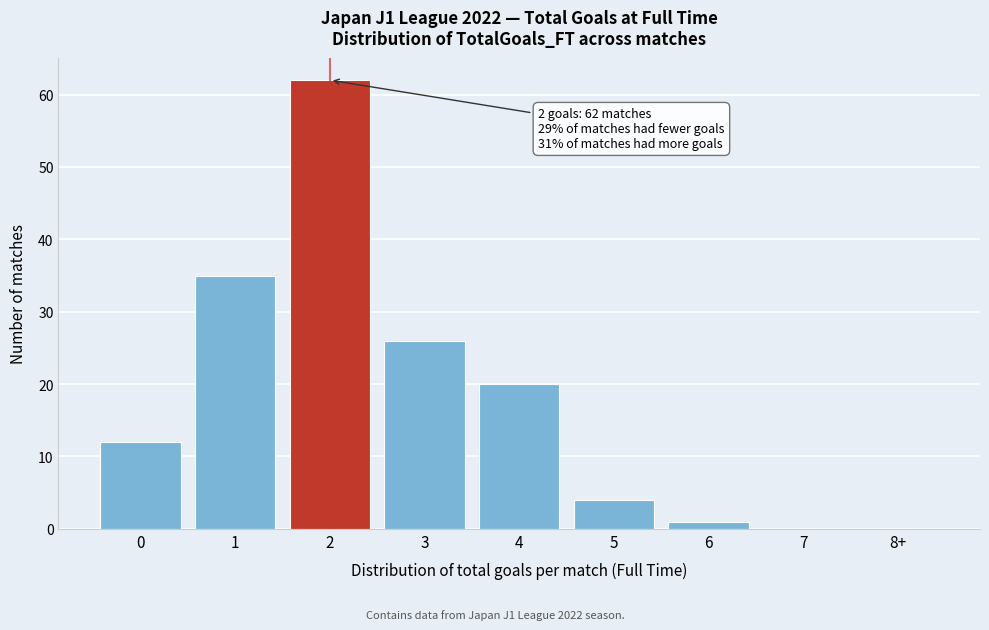

Reading left to right, transcribe all the data shown in this chart.

0=12	1=35	2=62	3=26	4=20	5=4	6=1	7=0	8+=0